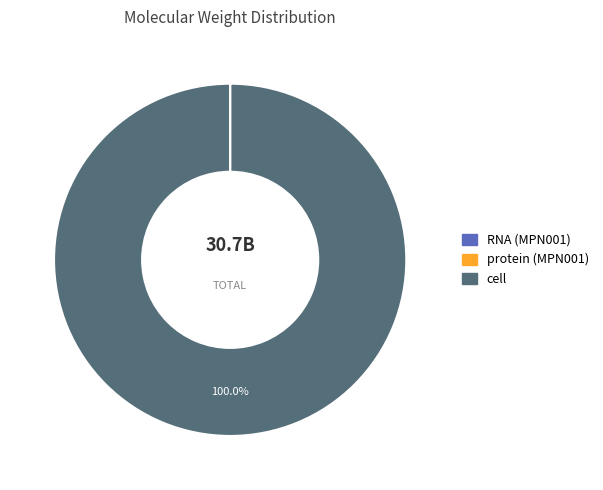

What is the majority slice?

cell